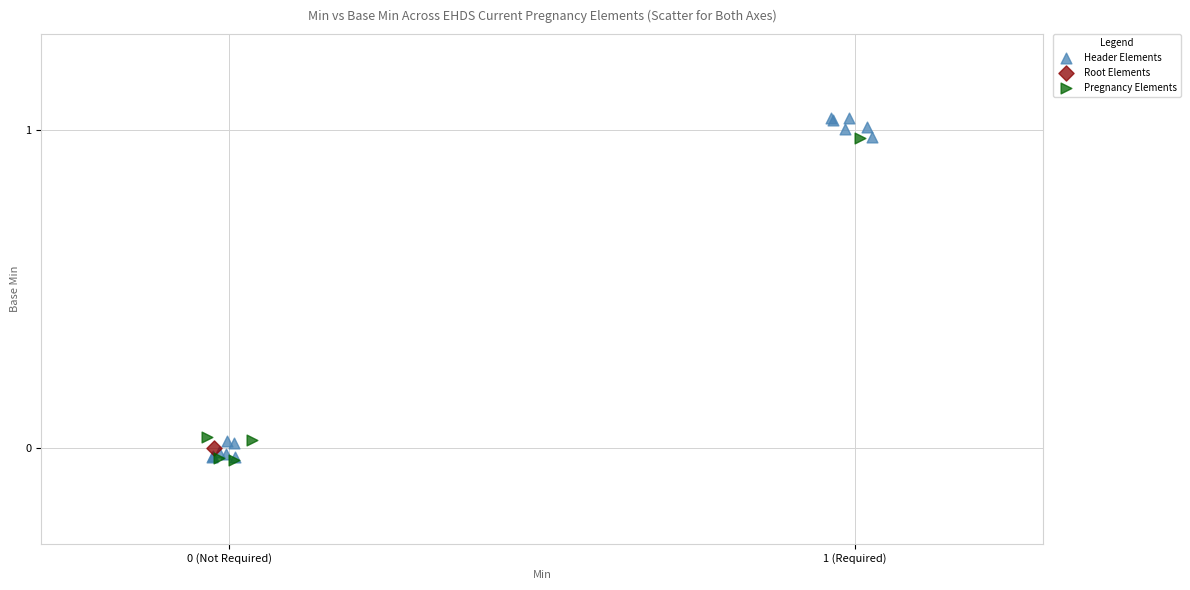

What are all the series names shown in the legend?

Header Elements, Root Elements, Pregnancy Elements